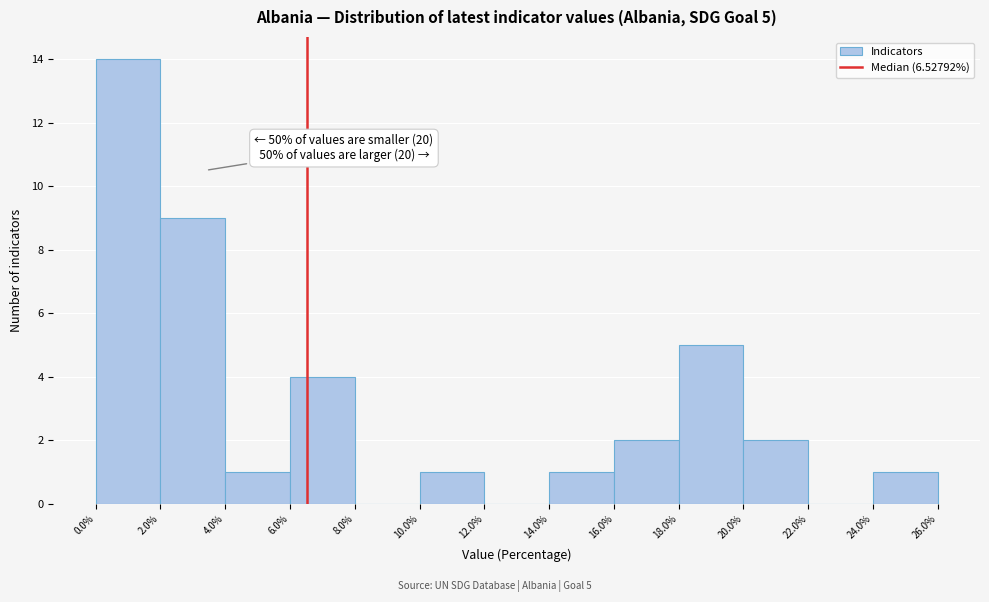

Over which range of the x-axis is the bar tallest?

0.0% to 2.0%